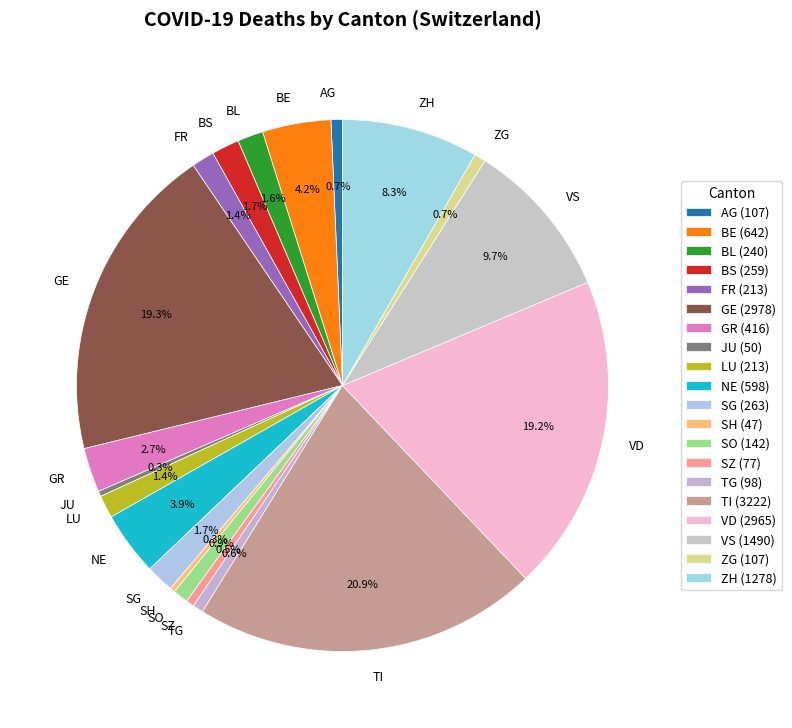

What portion of the pie excludes SZ?

99.5%